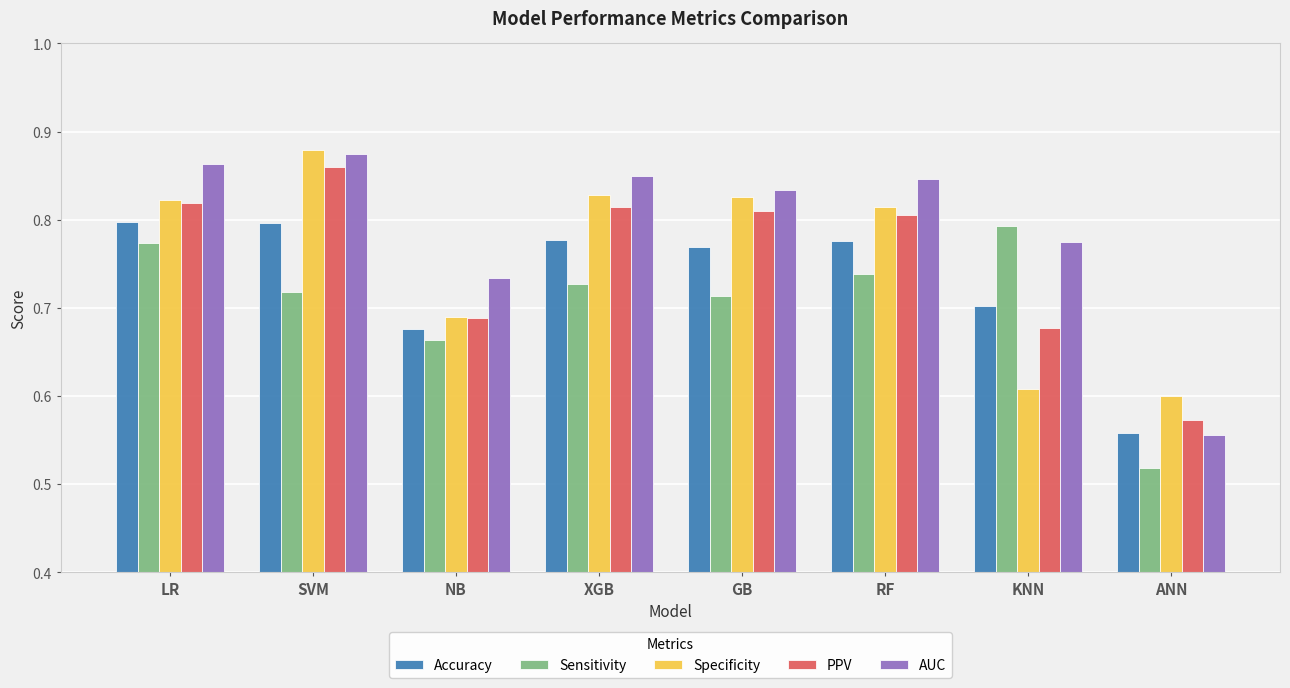

How many bars are there in each group?

5